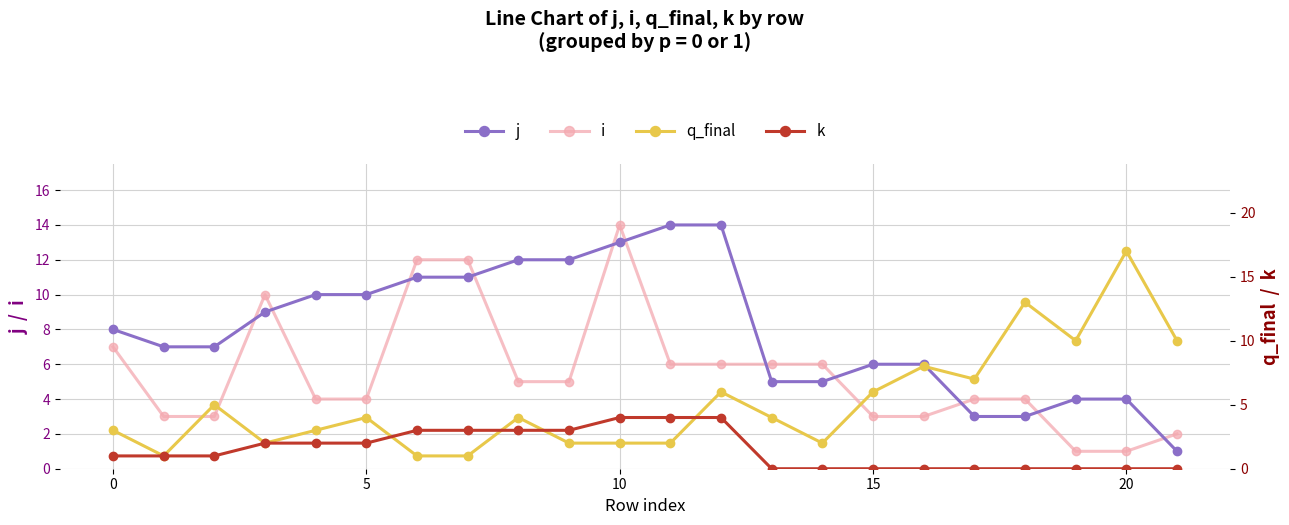

Which series has the widest spread of values?

q_final